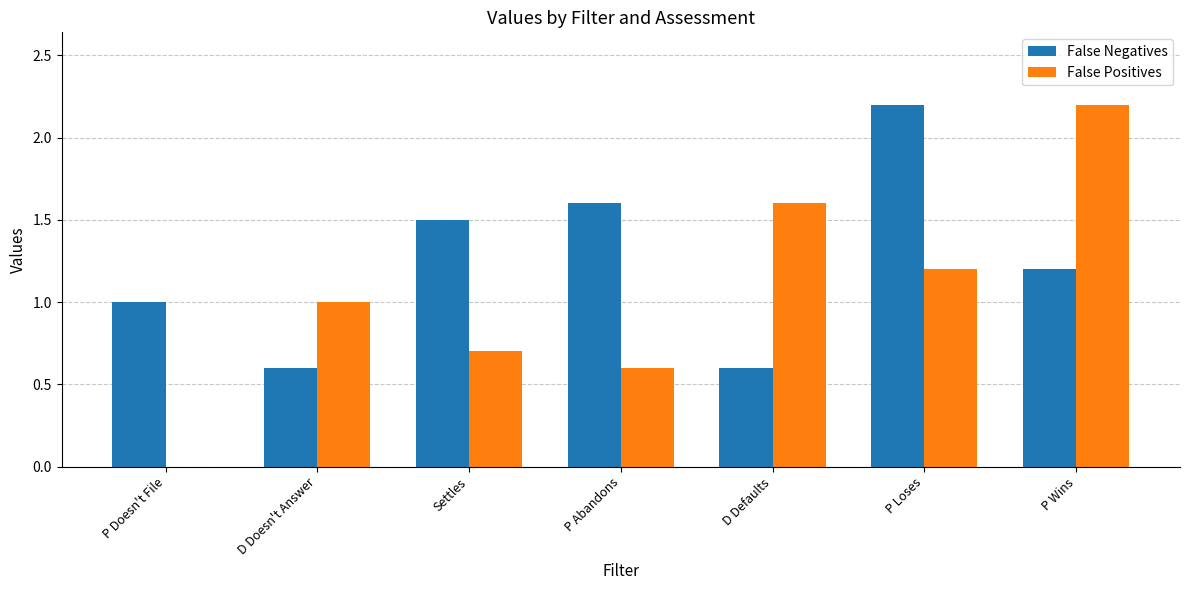

What is the sum of the False Negatives values at P Wins and Settles?

2.7